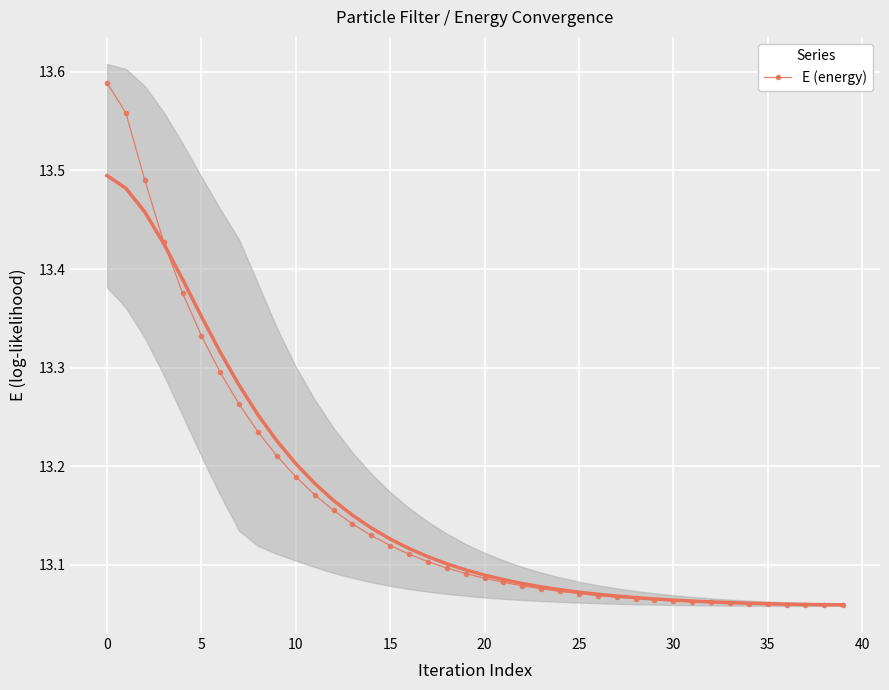

How many values are between 13 and 14?

40